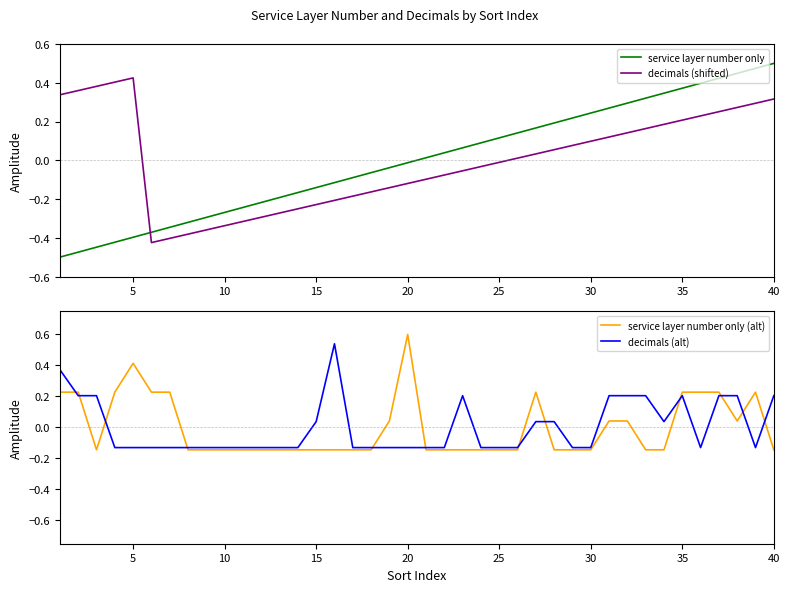

How many categories are shown in the chart?

40